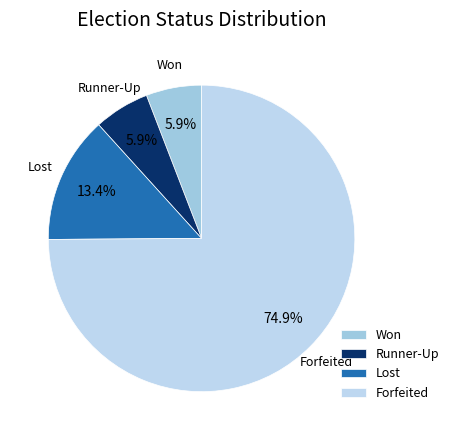

What percentage is the Forfeited slice, to the nearest percent?

75%